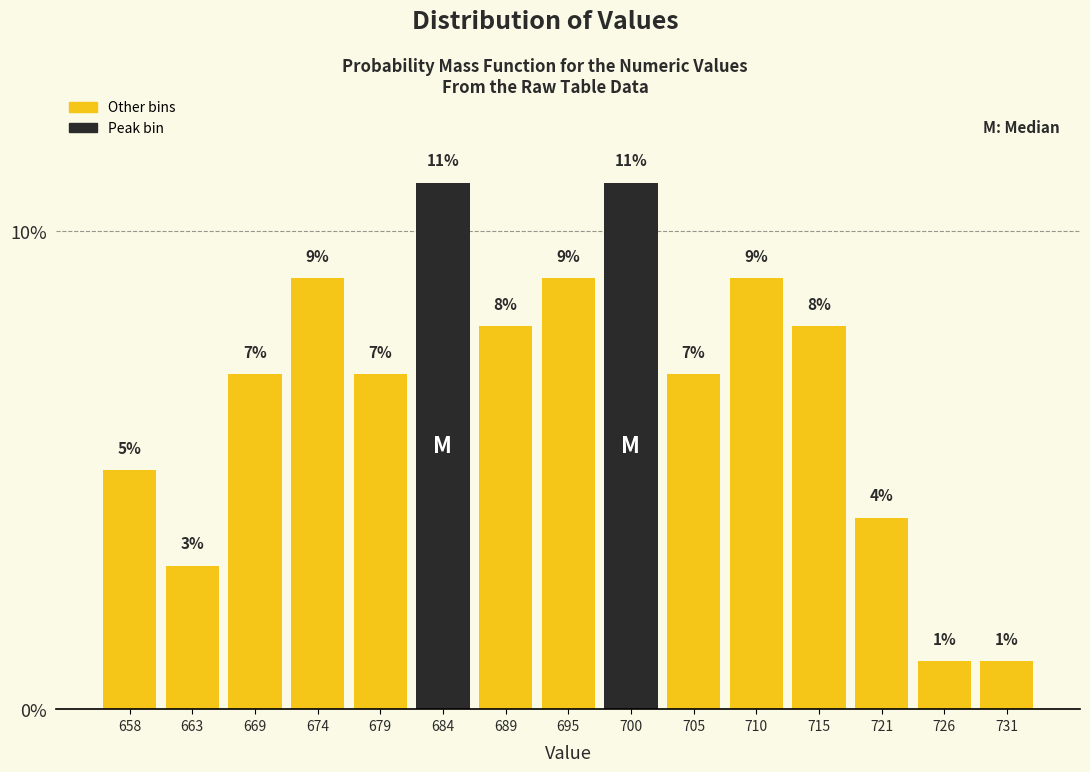

Reading left to right, transcribe this chart: for each bar, give the range it covers on the x-axis and its height. The bar edges are not printed on the chart, so give them approximately, as read against the axis.

656.0 to 661.2: 5
661.2 to 666.4: 3
666.4 to 671.6: 7
671.6 to 676.8: 9
676.8 to 682.0: 7
682.0 to 687.2: 11
687.2 to 692.4: 8
692.4 to 697.6: 9
697.6 to 702.8: 11
702.8 to 708.0: 7
708.0 to 713.2: 9
713.2 to 718.4: 8
718.4 to 723.6: 4
723.6 to 728.8: 1
728.8 to 734.0: 1